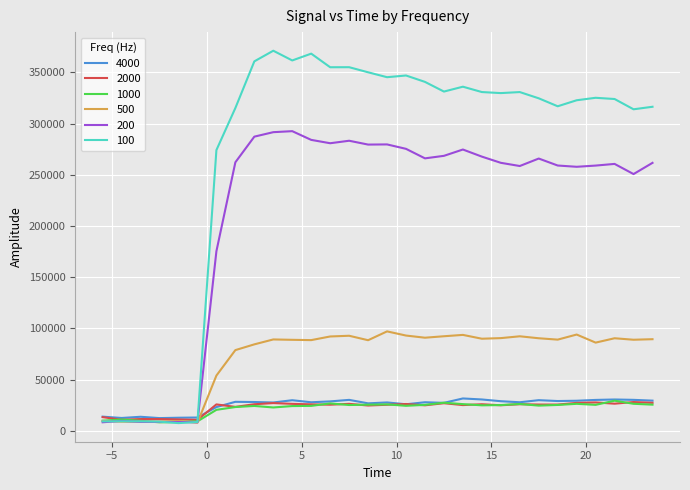

What is the highest value of the 1000 series?

29391.0